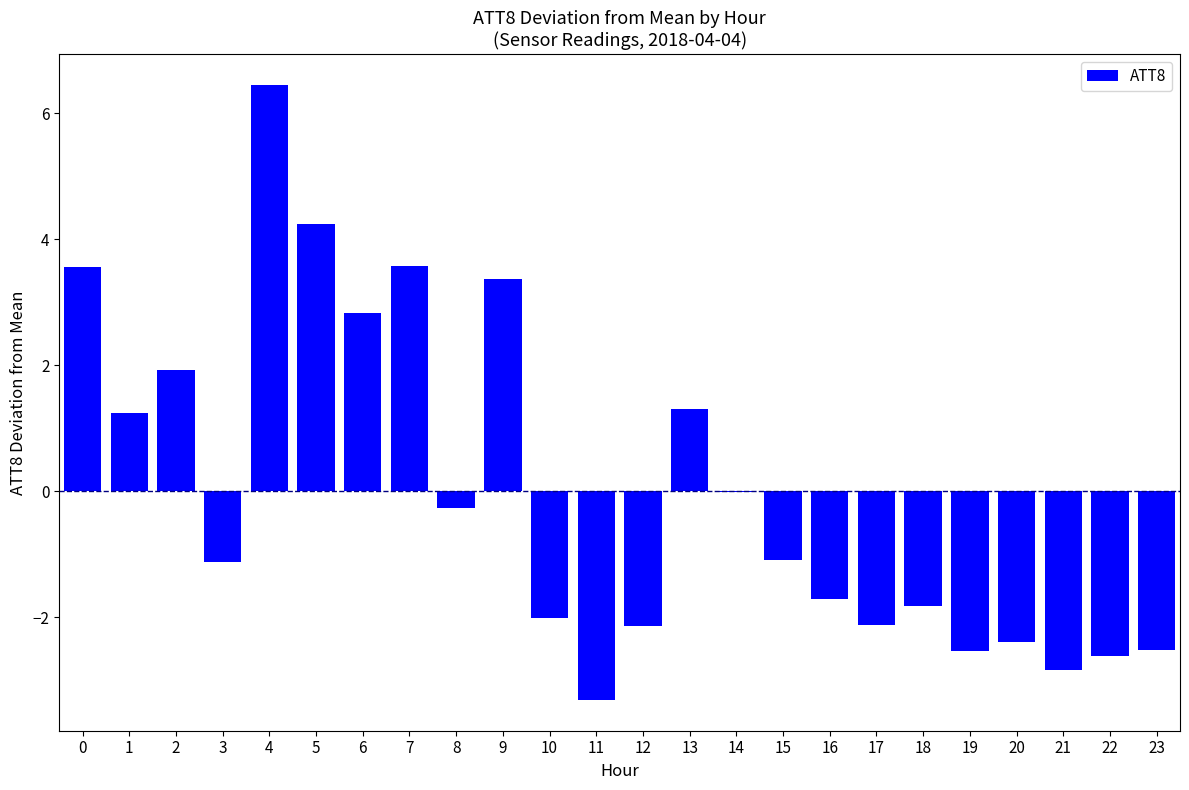

What is the change in value from 7 to 19?

-6.1